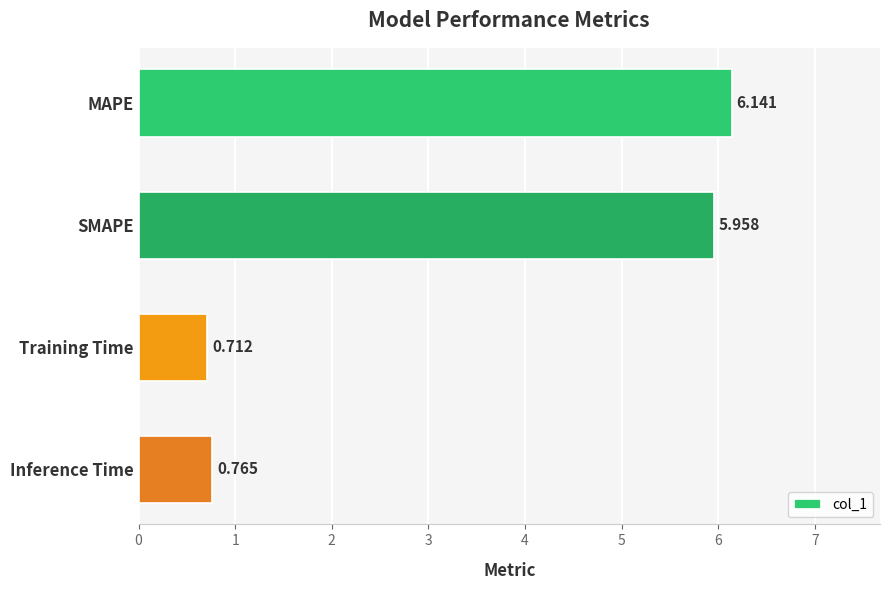

Which label corresponds to the largest value in the chart?

MAPE